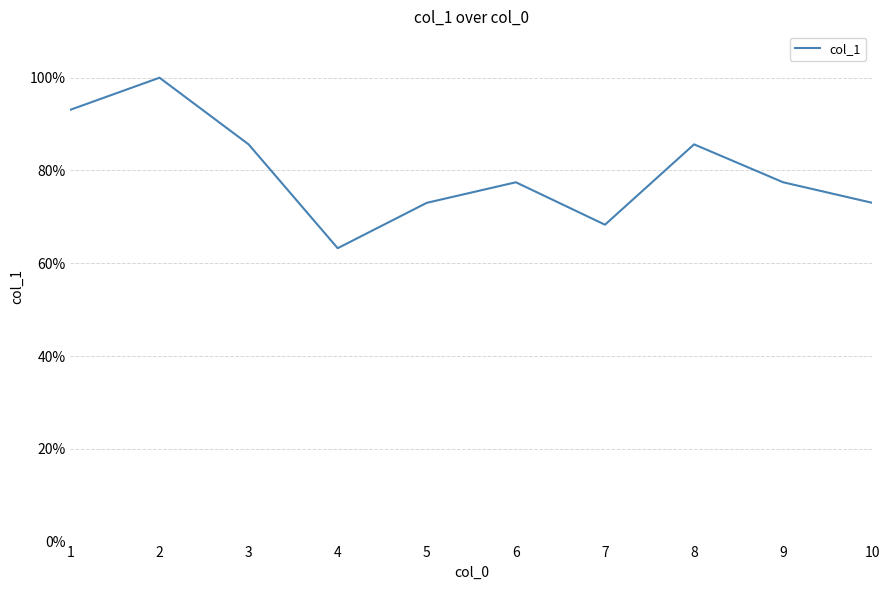

What is the greatest value displayed?

100.0